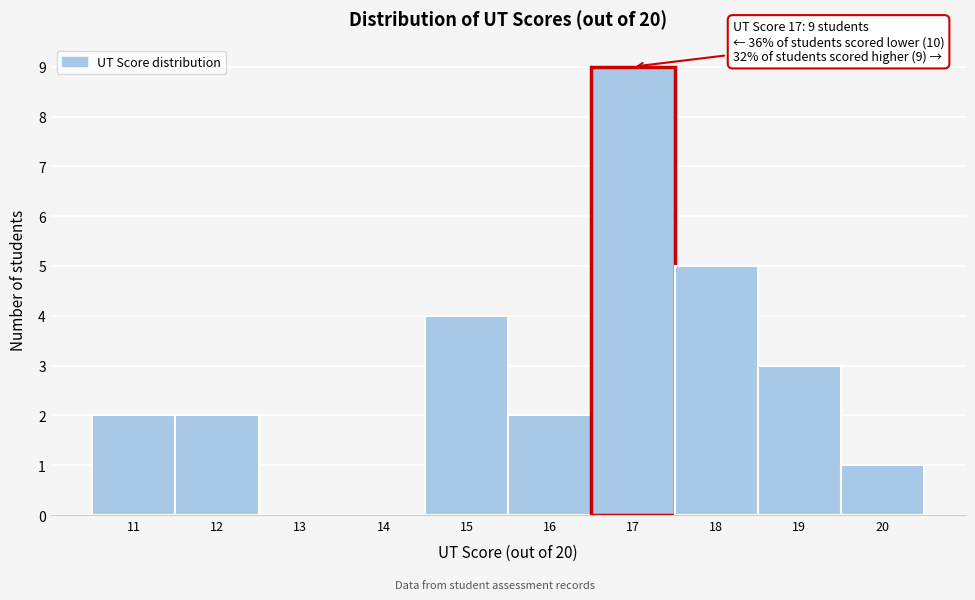

Which range on the x-axis has the tallest bar?

16.5 to 17.5